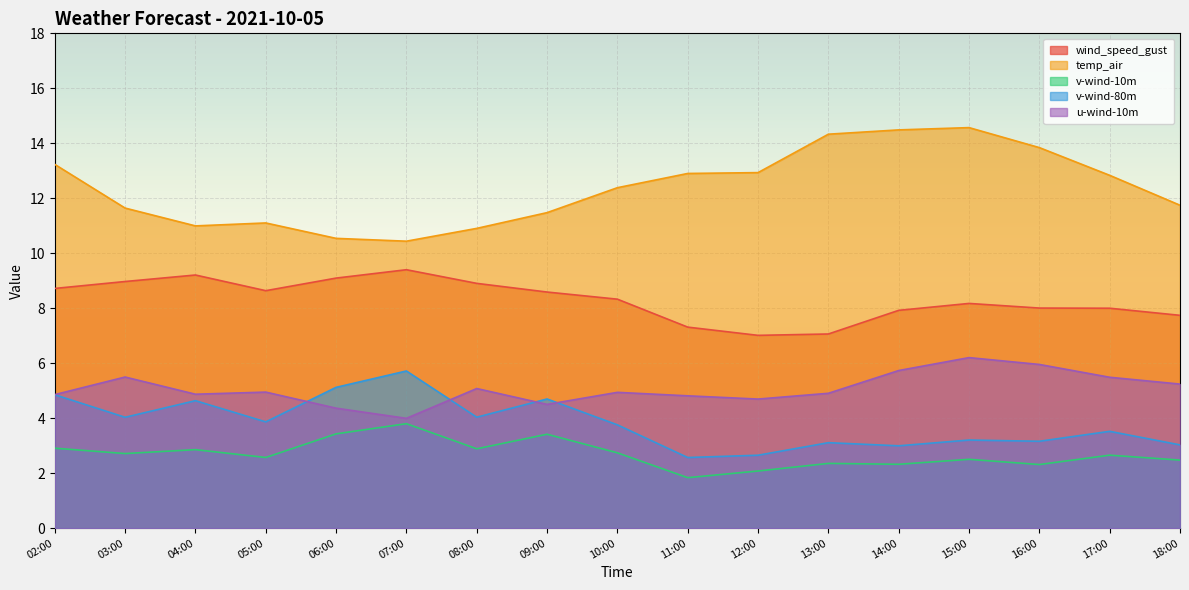

At which label is u-wind-10m closest to 5?

05:00